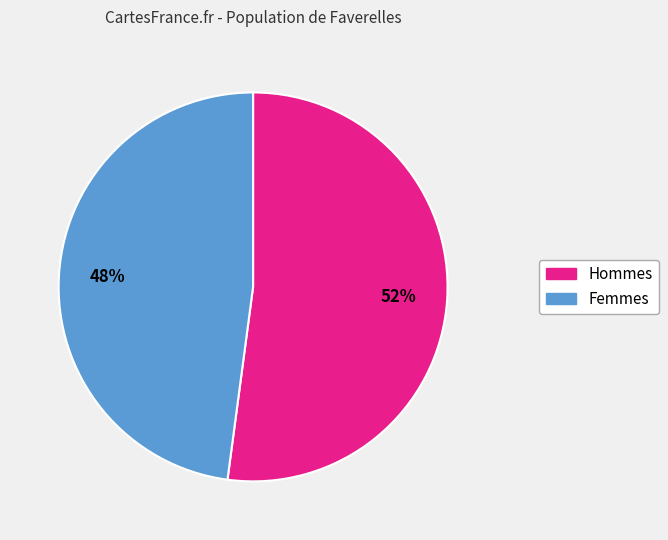

To the nearest percent, what is the average slice percentage?

50%